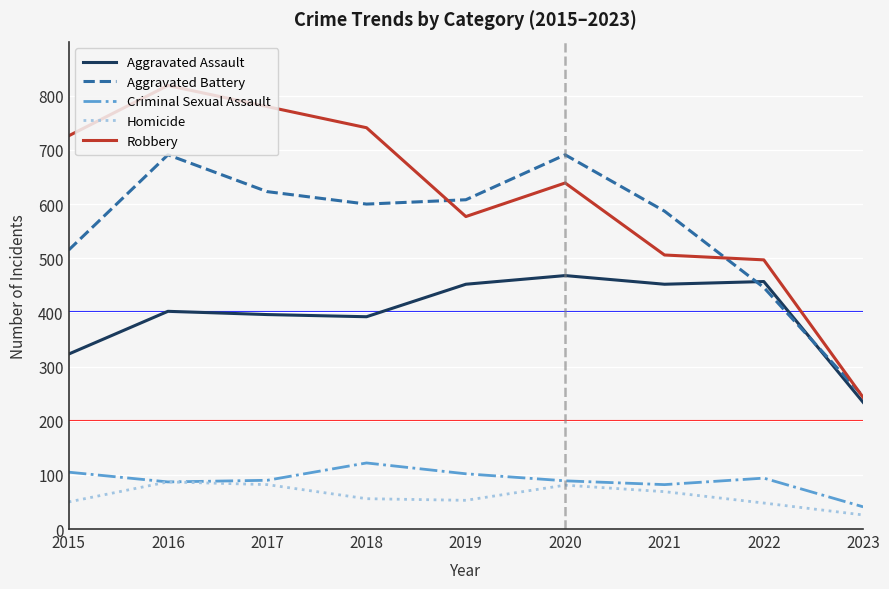

What is the smallest value displayed?

26